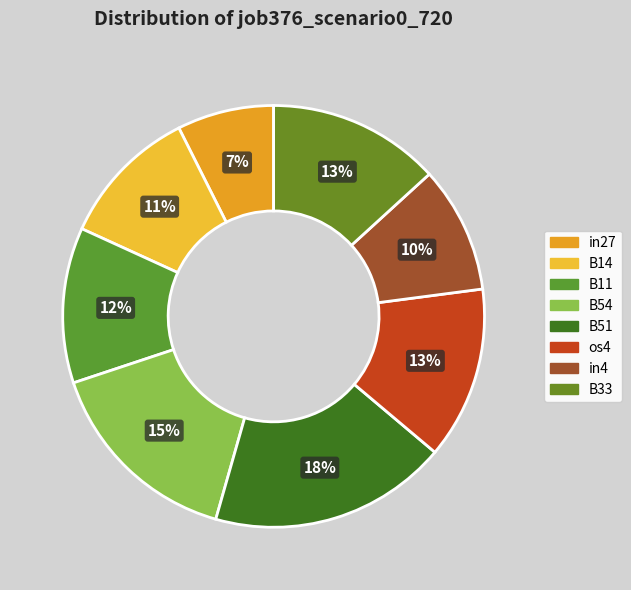

What is the smallest slice in the pie chart?

in27